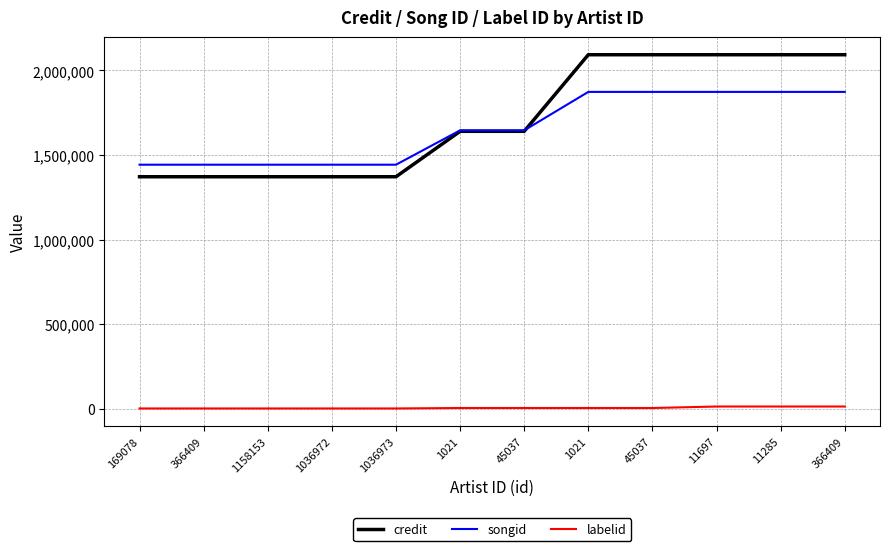

True or false: songid has a value of 1443399 at 169078.

True